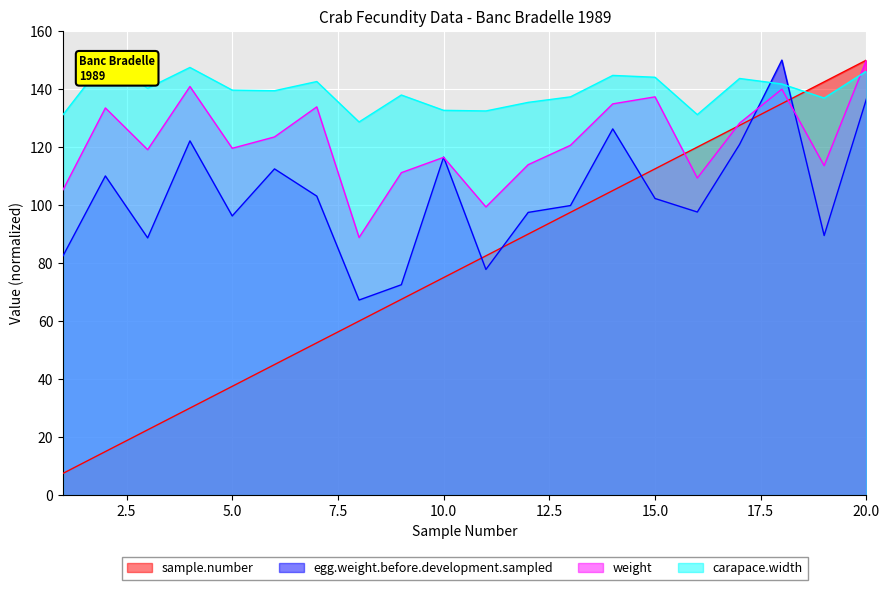

How many interior local valleys does the egg.weight.before.development.sampled series have?

6